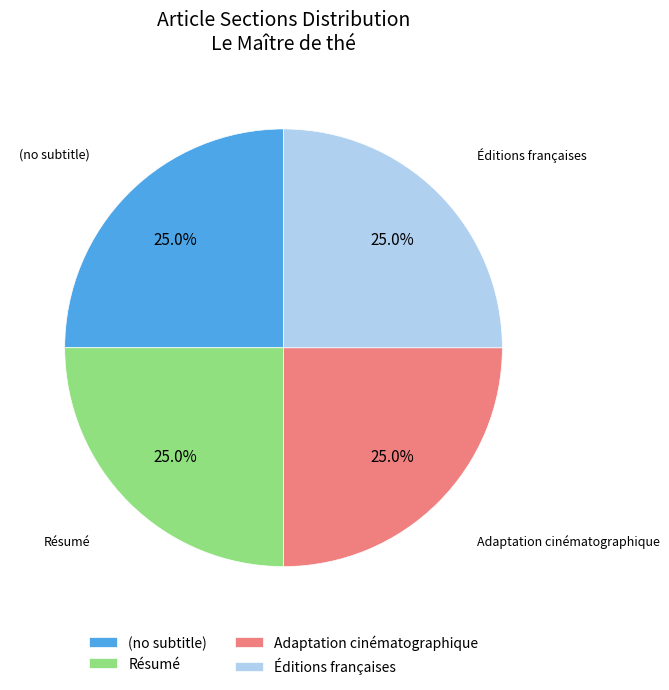

What percentage do (no subtitle) and Résumé together represent?

50.0%